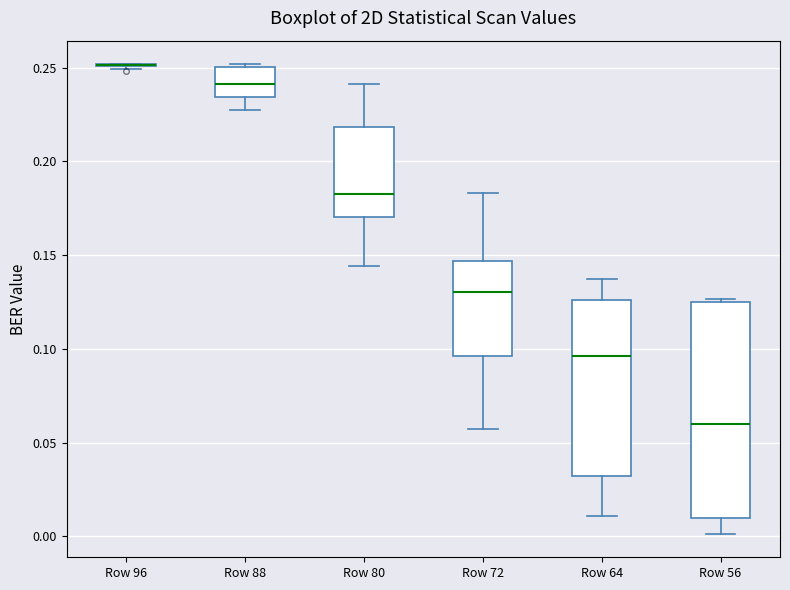

Where is the upper edge of the box for Row 64 on the y-axis? The values are not printed on the chart, so give them approximately, as read against the axis.

0.125